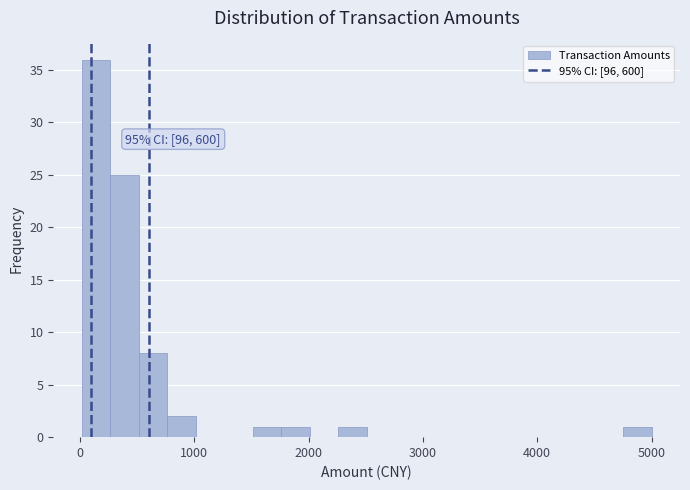

Around what value on the x-axis is the tallest bar? Give the approximate position of its centre, as read against the axis.

100